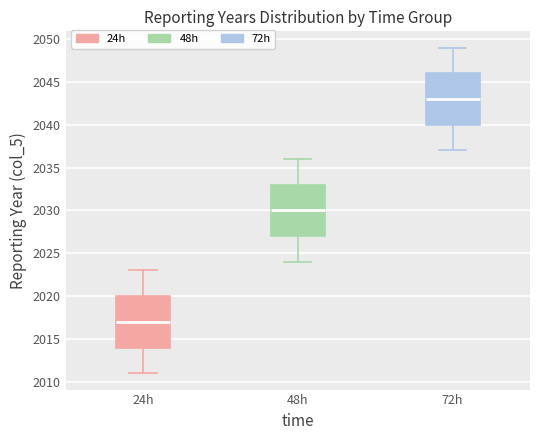

Where is the lower edge of the box for 48h on the y-axis? The values are not printed on the chart, so give them approximately, as read against the axis.

2027